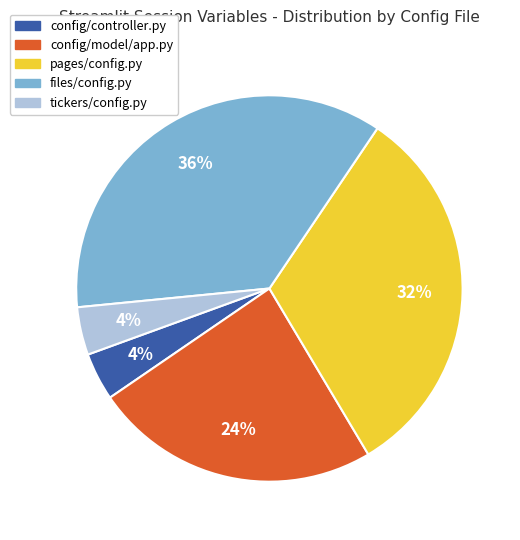

Is there a majority slice in this chart?

No